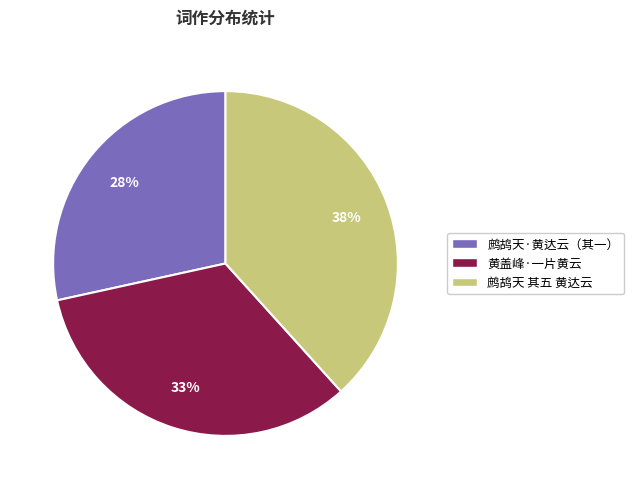

Which category has the smallest portion of the pie?

鹧鸪天·黄达云（其一）